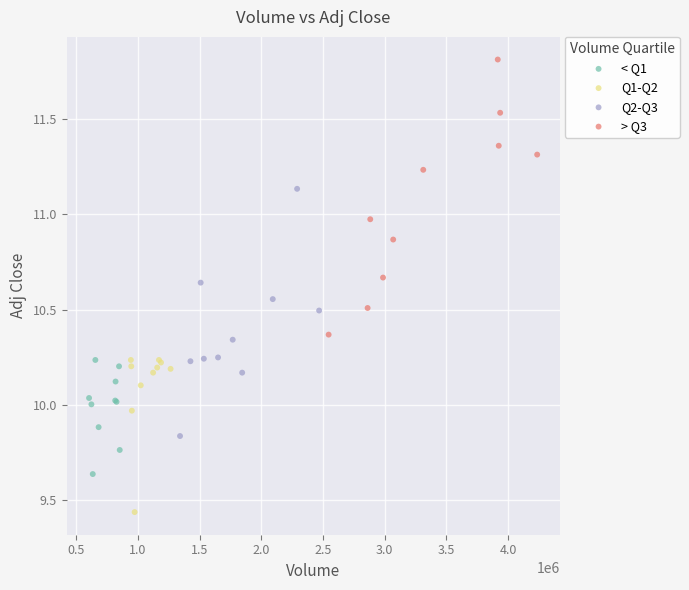

Which series has the largest Y range (max minus min)?

> Q3